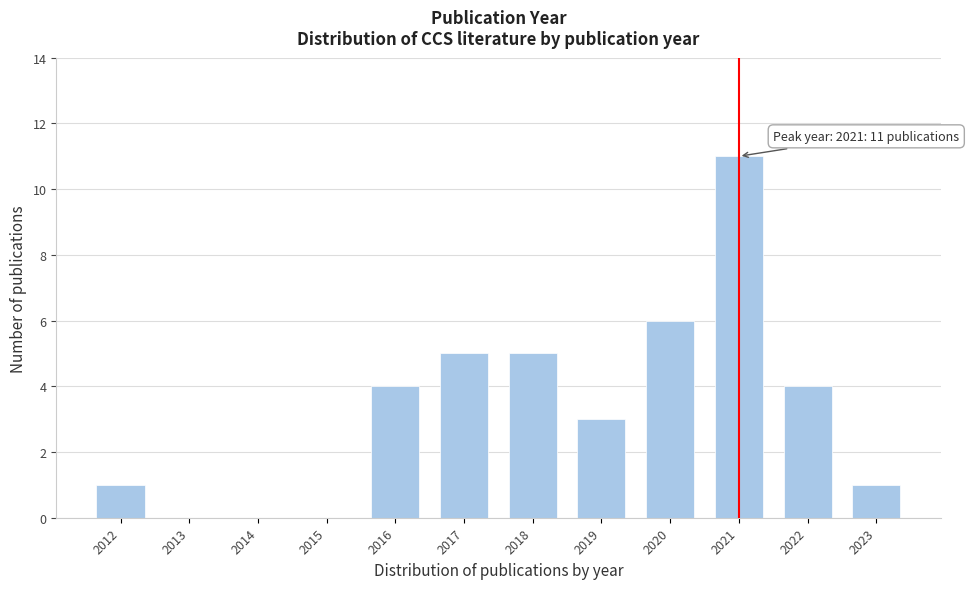

Reading right to left, list all the values displayed in this chart.

2023=1	2022=4	2021=11	2020=6	2019=3	2018=5	2017=5	2016=4	2015=0	2014=0	2013=0	2012=1